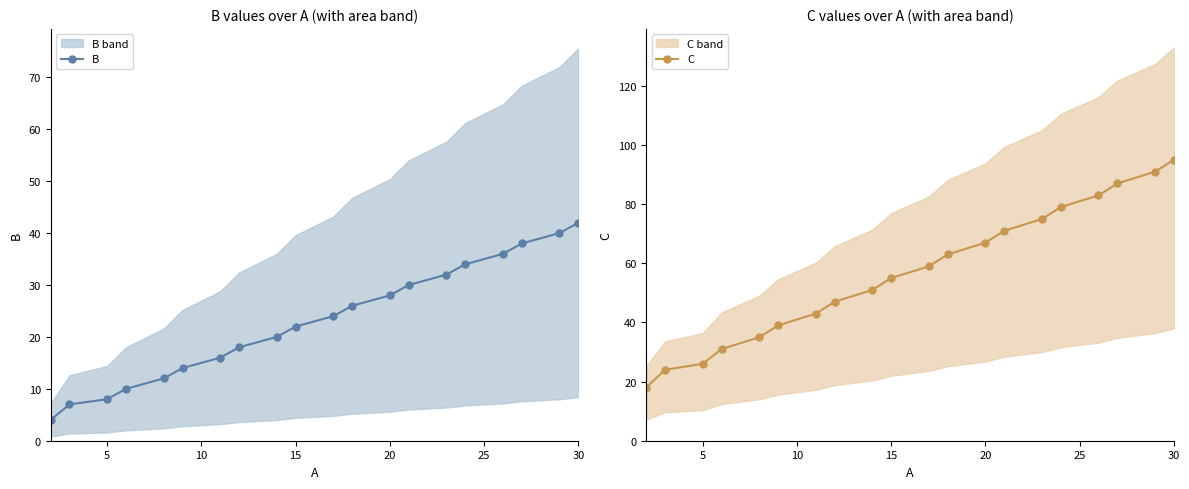

What is the average value of the B series?

23